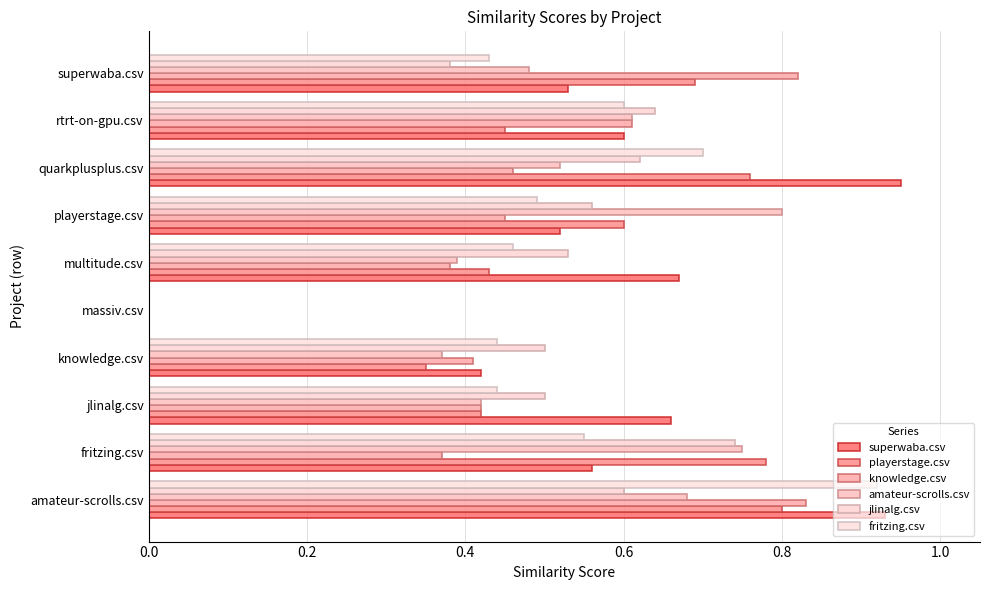

How many values in jlinalg.csv are above zero?

9